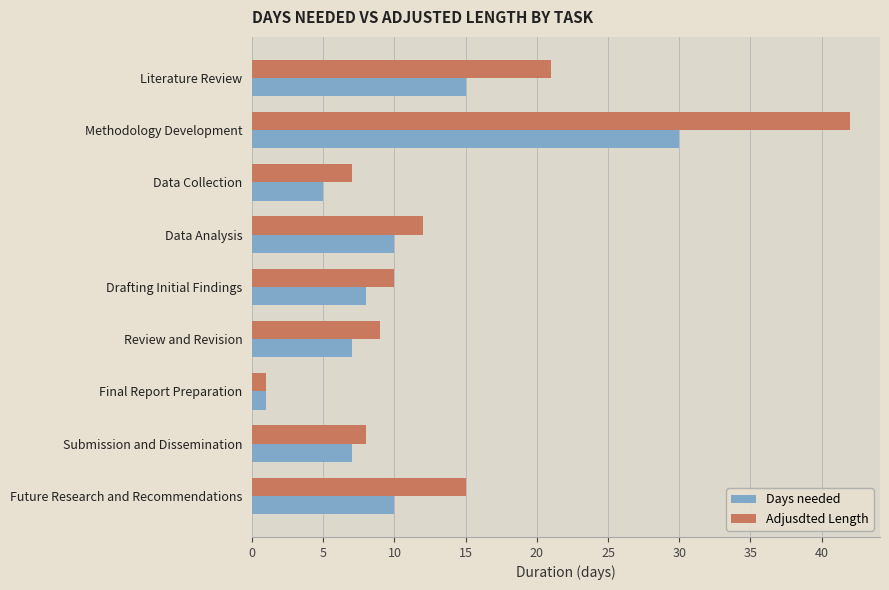

Which label corresponds to the largest value in the chart?

Methodology Development